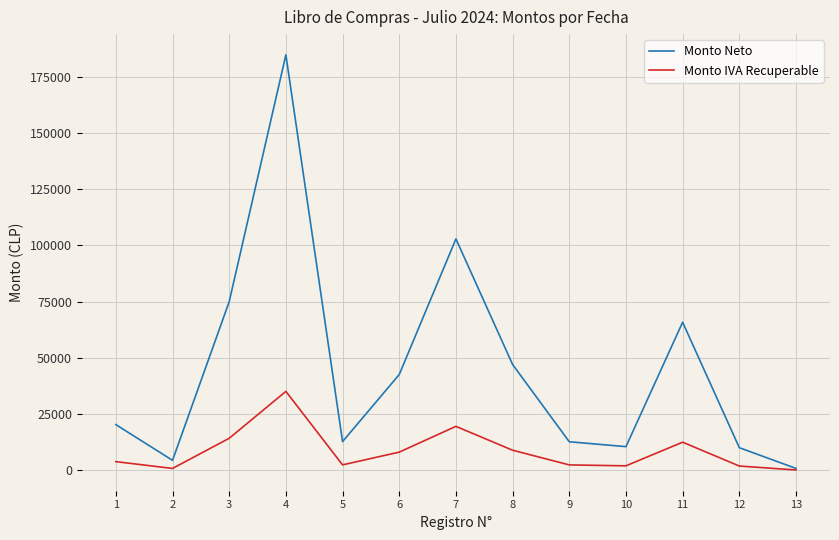

Which series has the widest spread of values?

Monto Neto